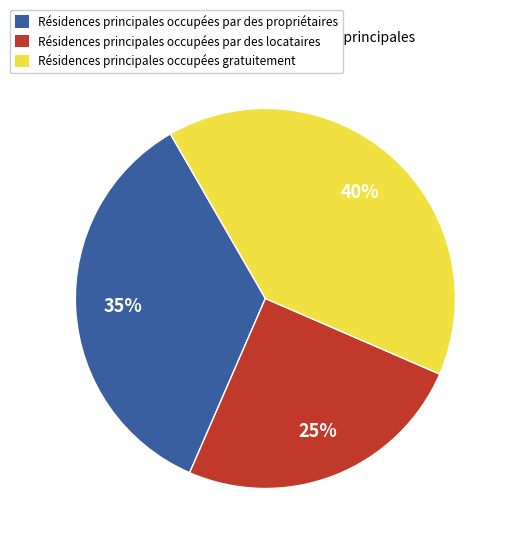

Is there a majority slice in this chart?

No